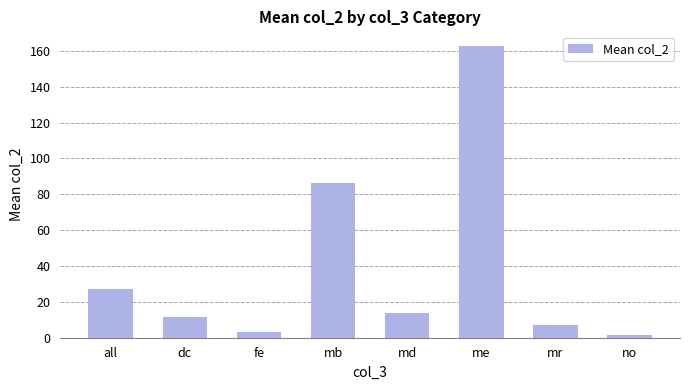

What is the greatest value displayed?

162.7